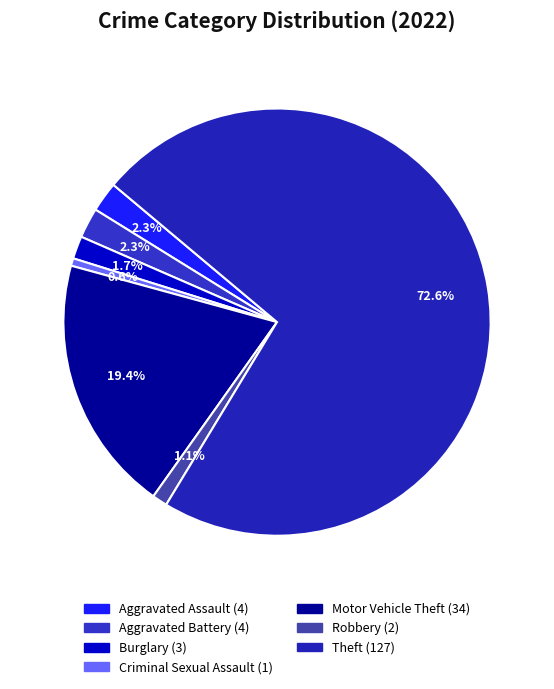

How many slices are in this pie chart?

7